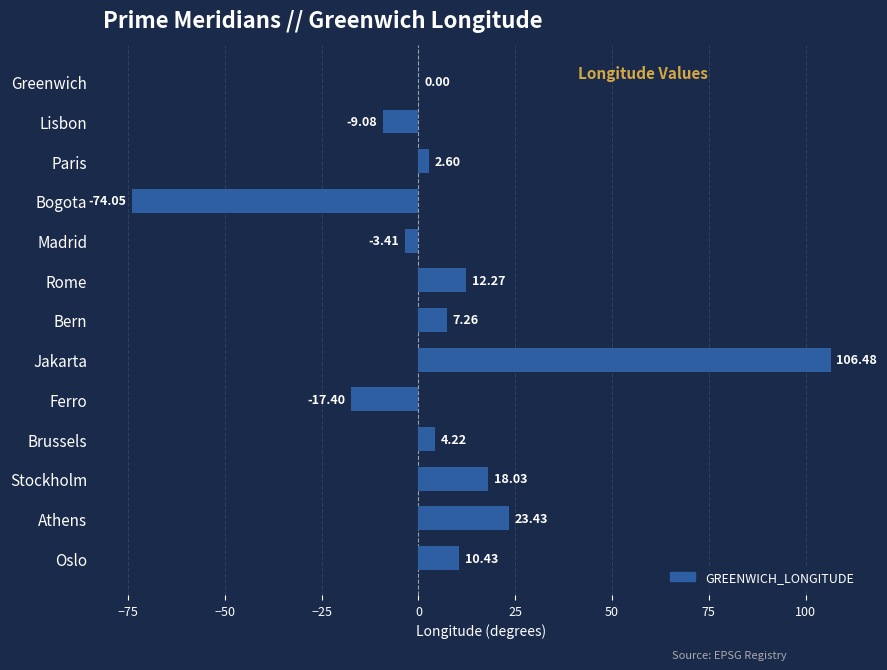

What is the change in value from Paris to Oslo?

+7.8